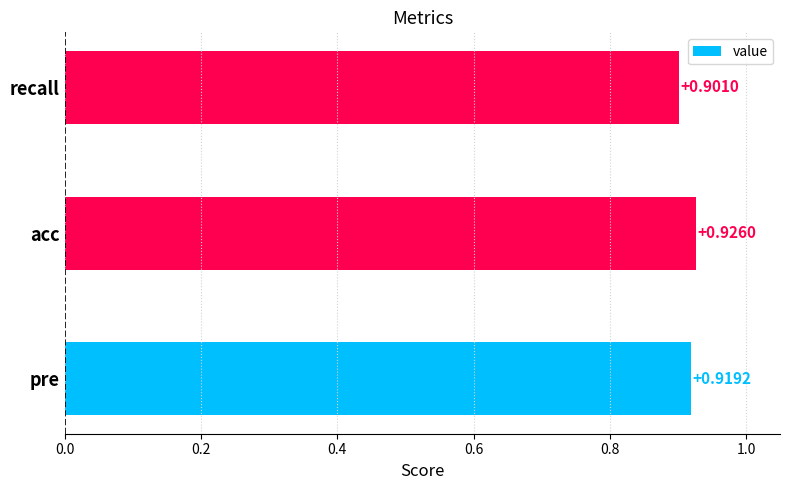

Which category has the lowest value across all series?

recall